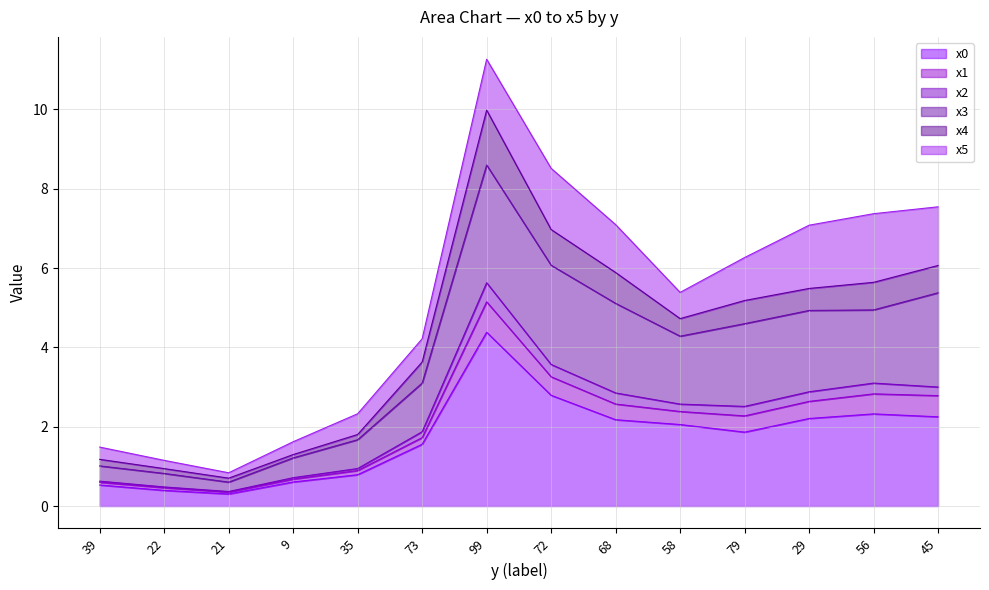

In x0, how many points are higher than both neighbors (excluding endpoints)?

2